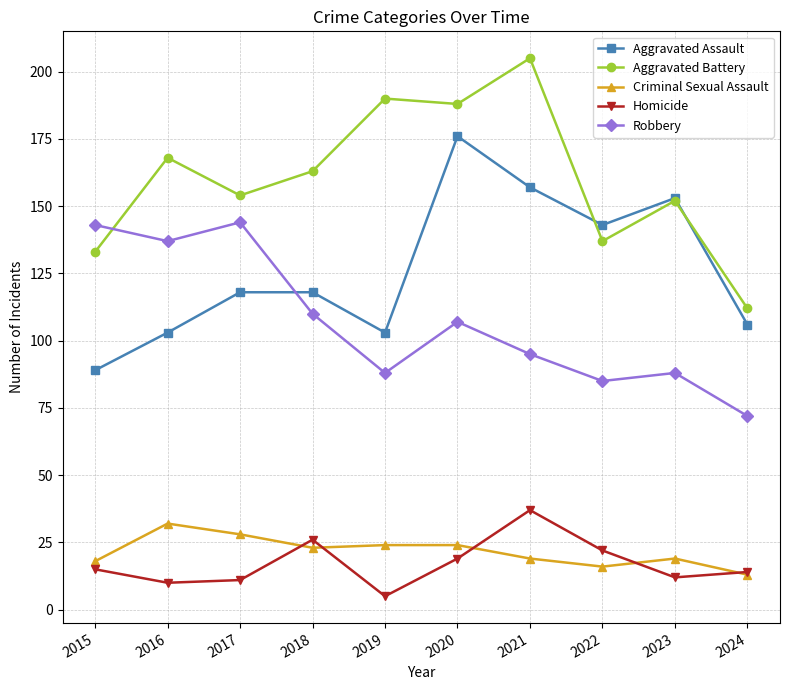

Which series has the largest range (max minus min)?

Aggravated Battery